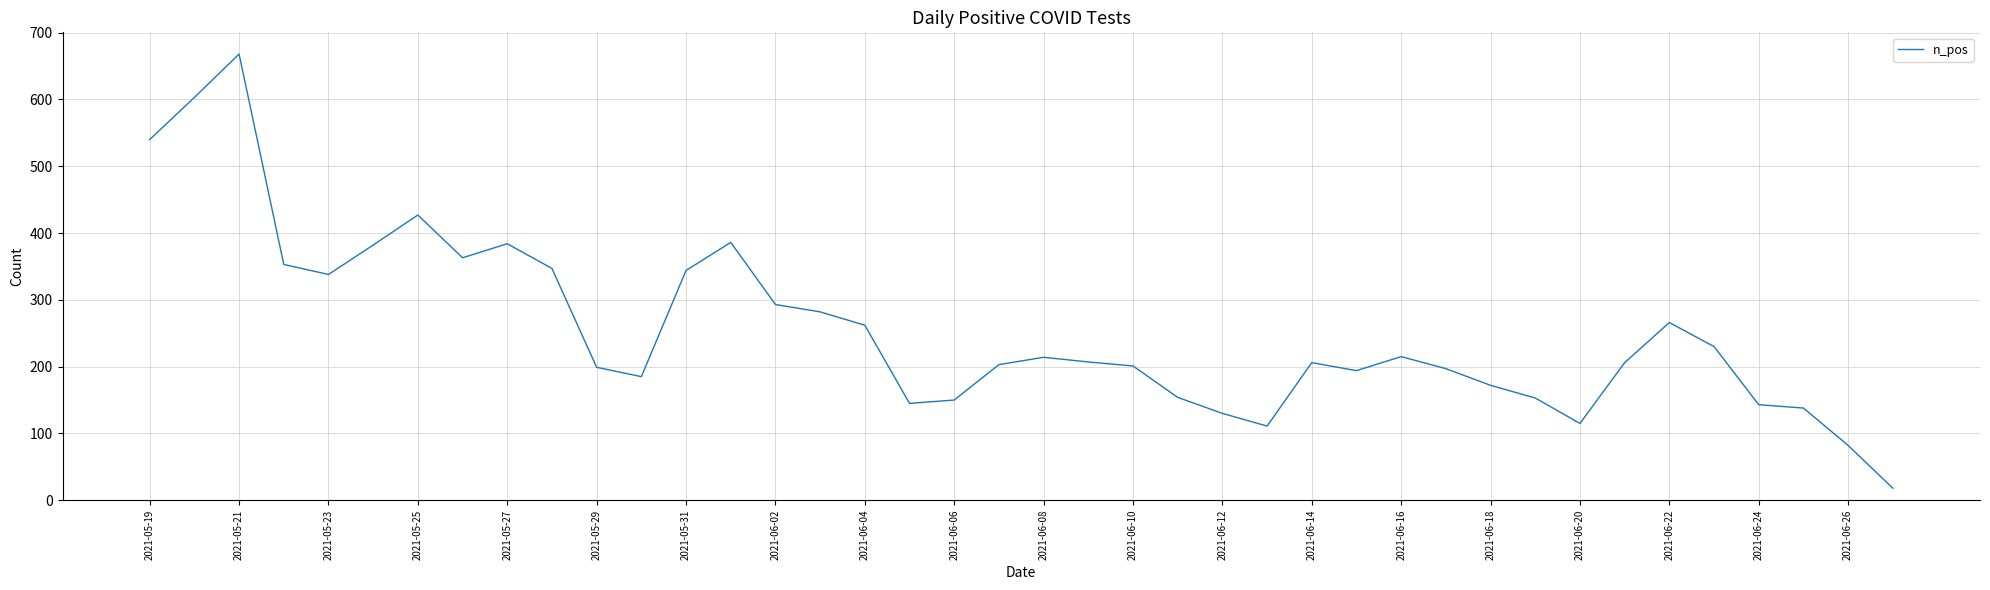

What is the greatest value displayed?

668